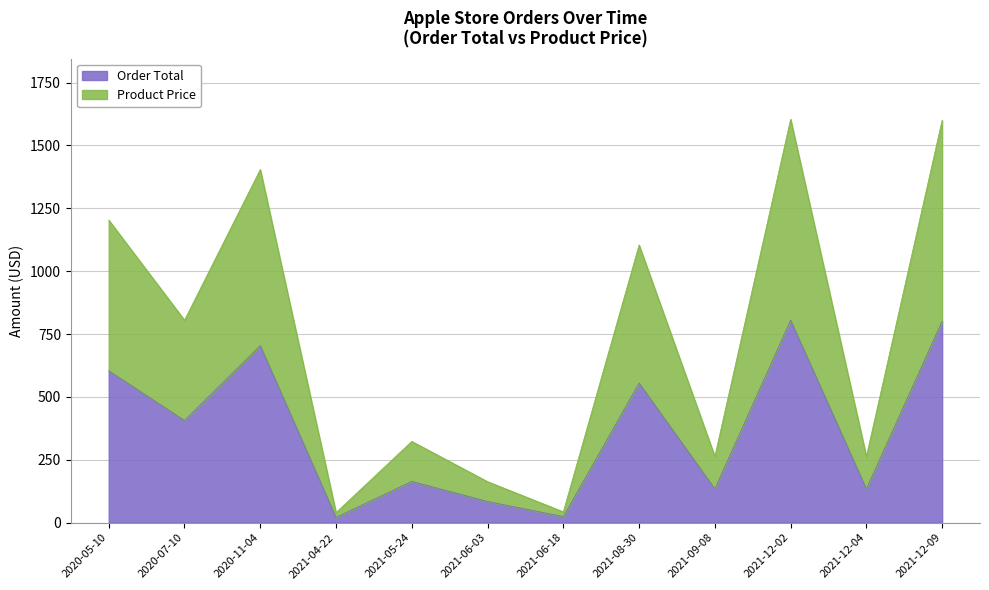

How many lines are shown in the chart?

2